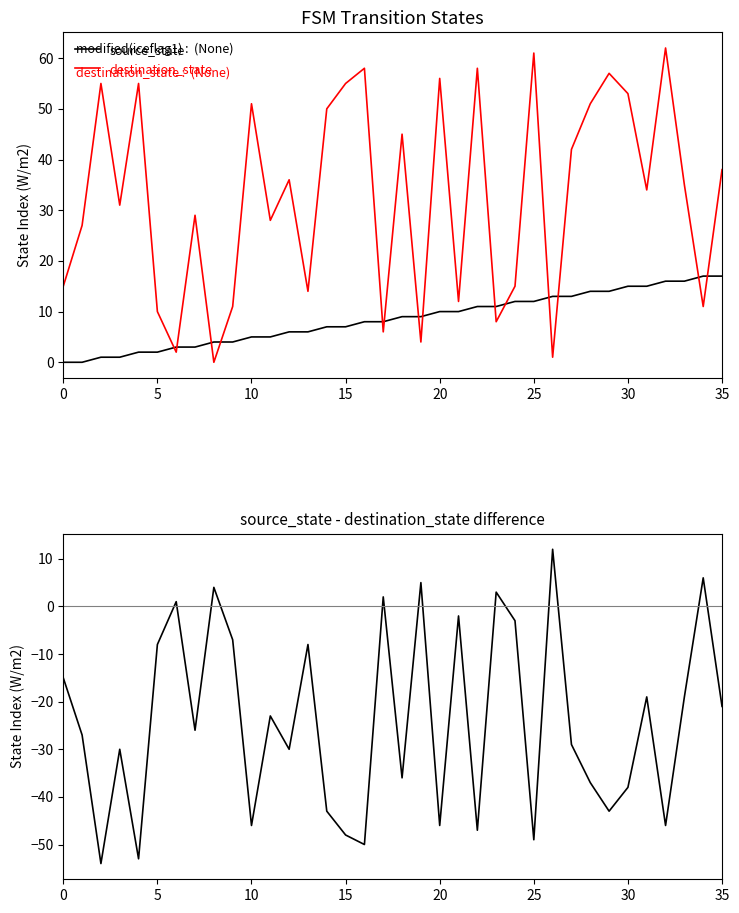

At how many categories does at least one series exceed 28?

21